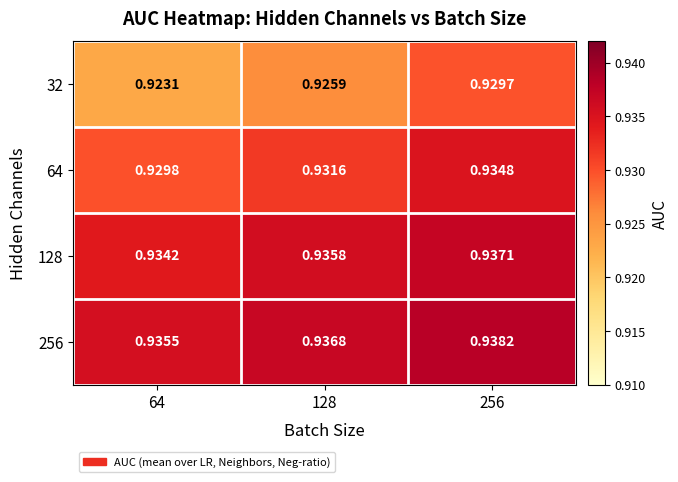

Is the value of 128 at 256 greater than the value of 64 at 256?

Yes